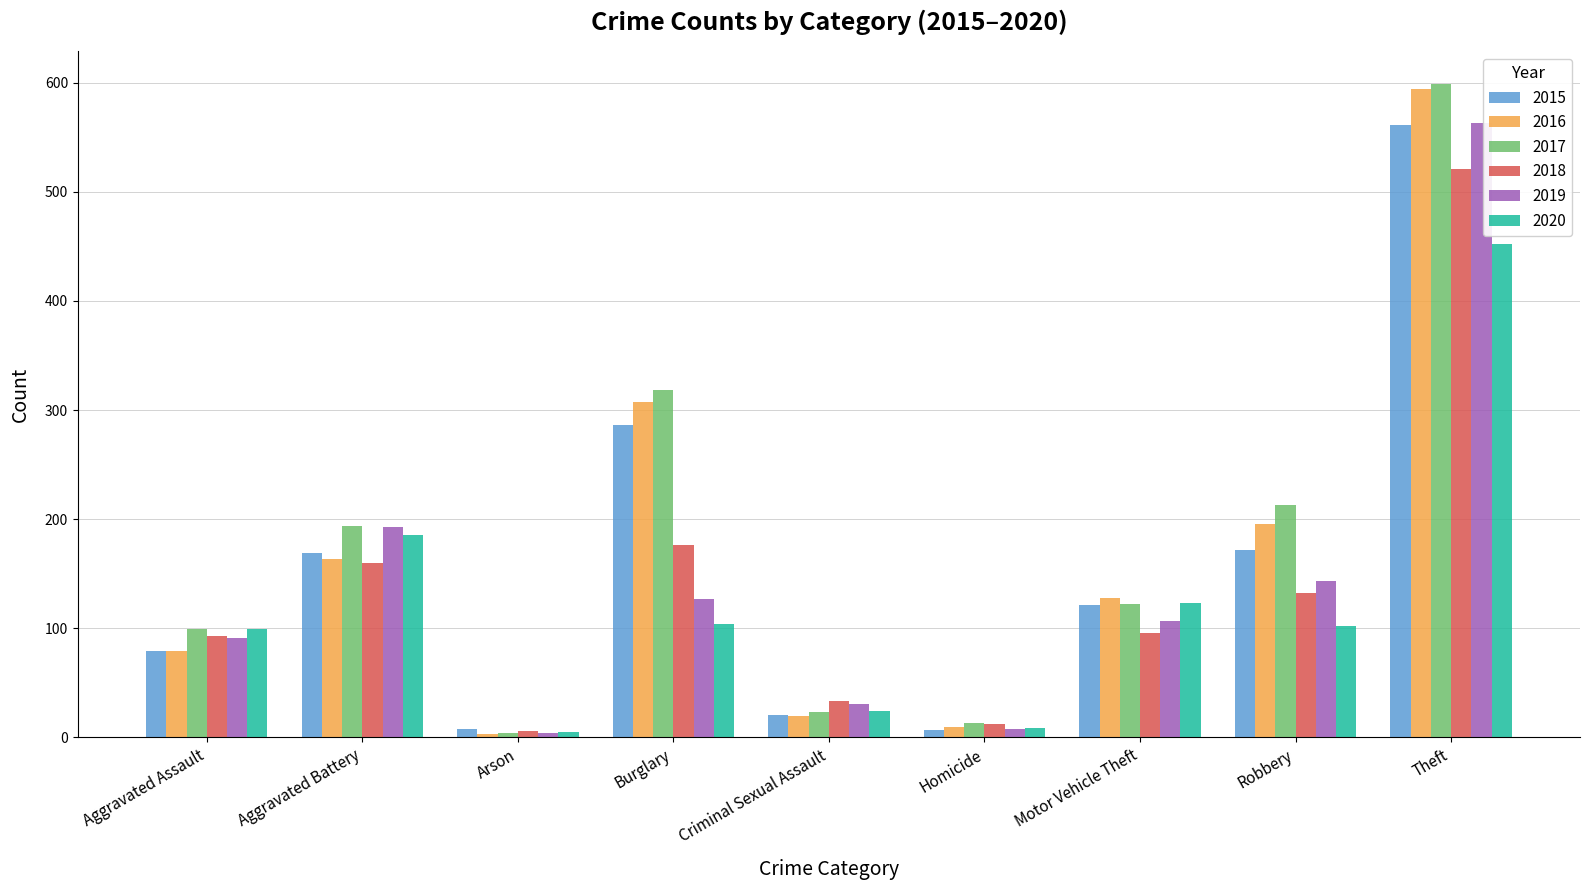

What are all the series names shown in the legend?

2015, 2016, 2017, 2018, 2019, 2020